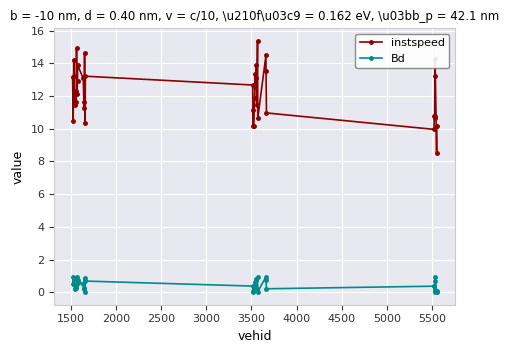

Which series has the largest total across all categories?

instspeed